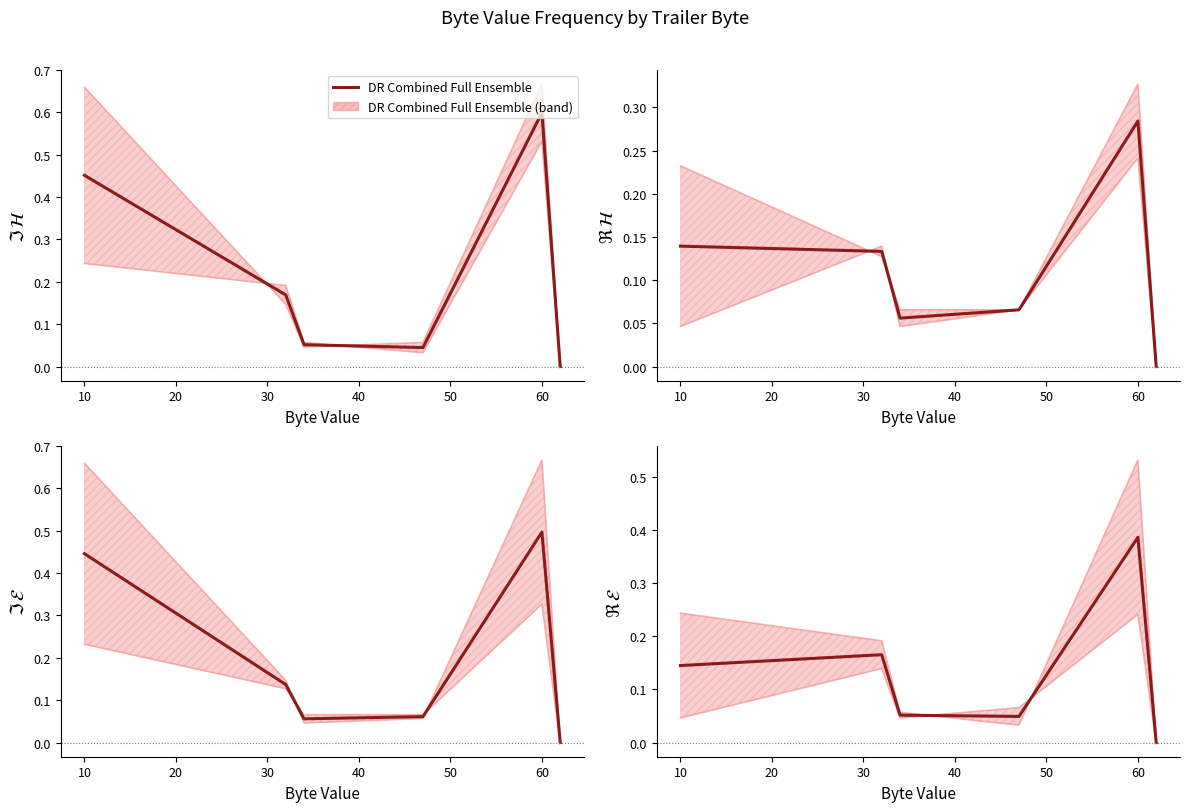

What is the value of the 3rd point from the left?

0.1